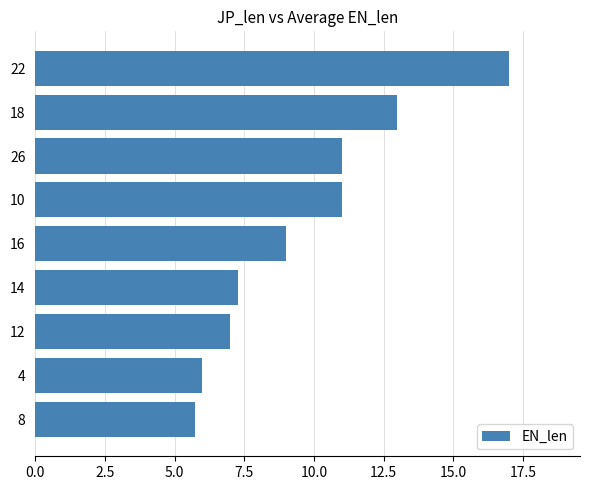

Approximately how many times larger is the value at 16 compared to 26?

0.8